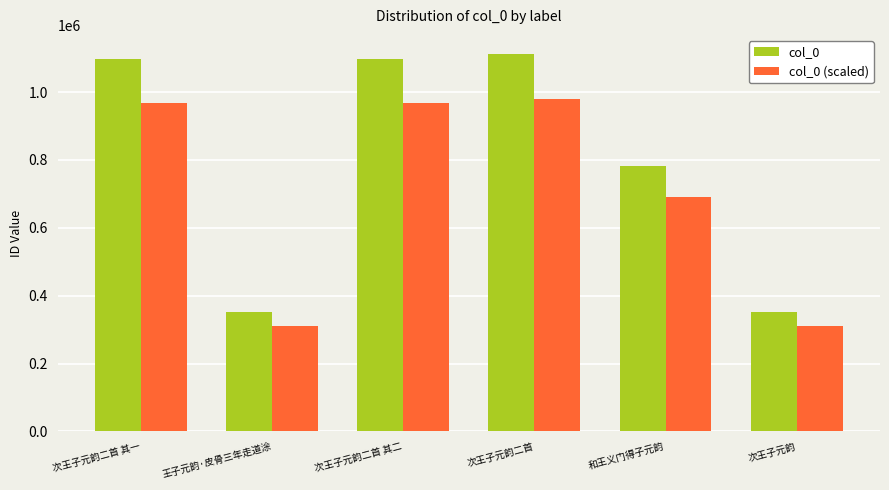

List the series in order of their overall mean, highest first.

col_0, col_0 (scaled)